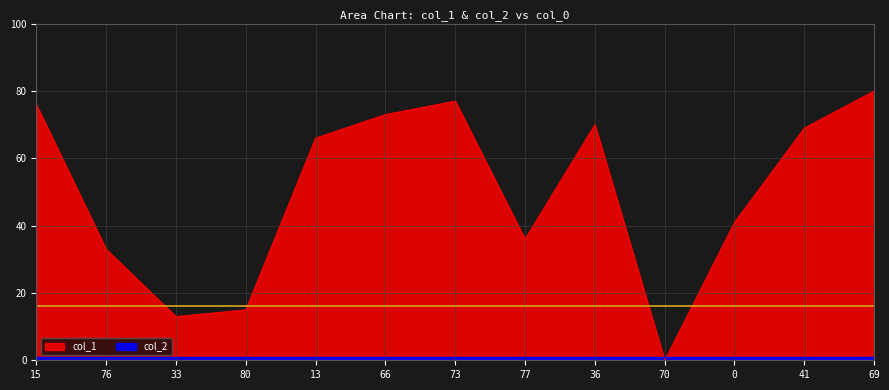

Is it true that the value at 80 is 20?

False